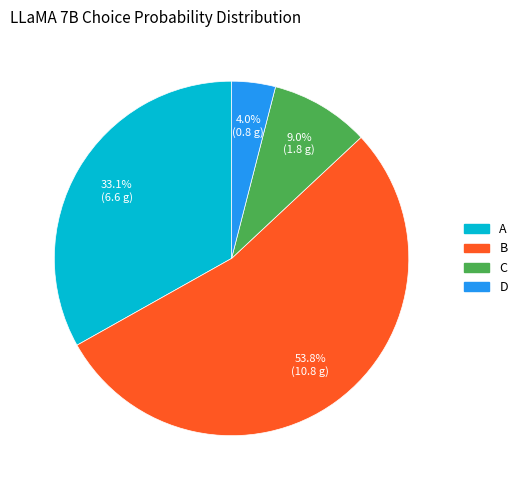

To the nearest percent, what is the difference between the largest and smallest slice percentages?

50%